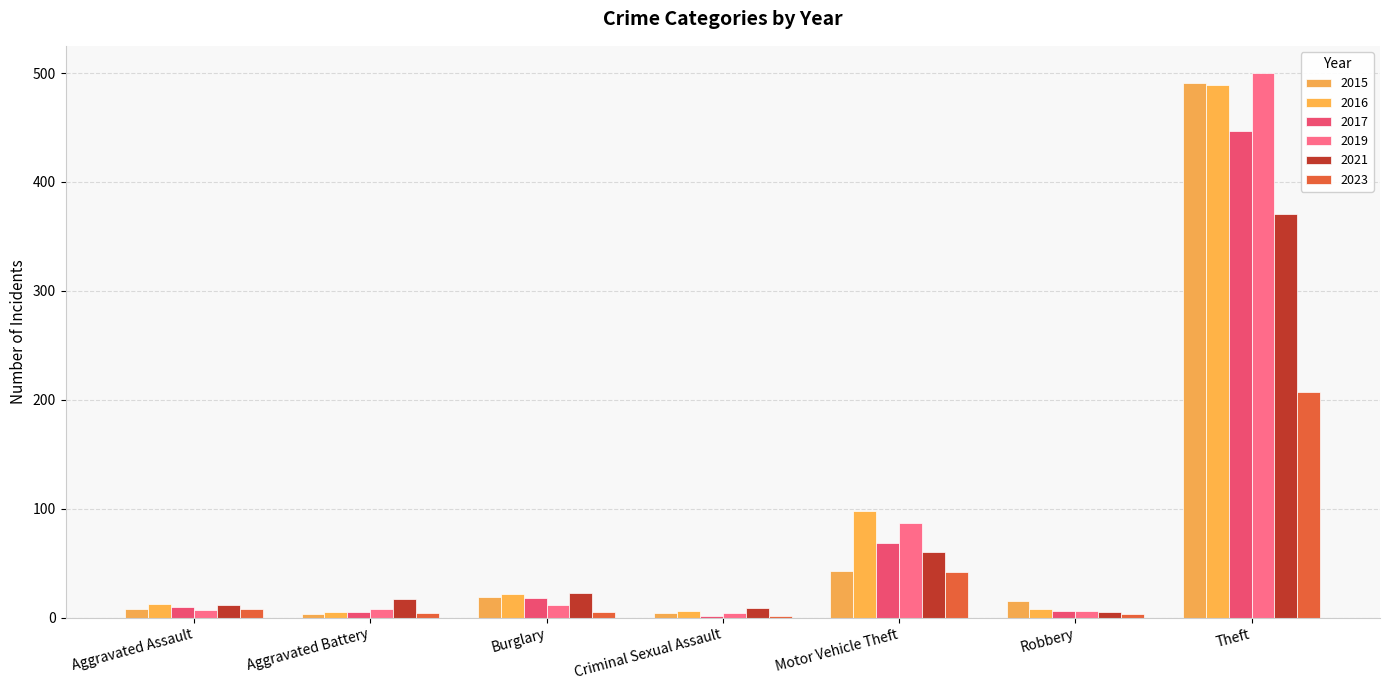

What is the average value of the 2016 series?

92